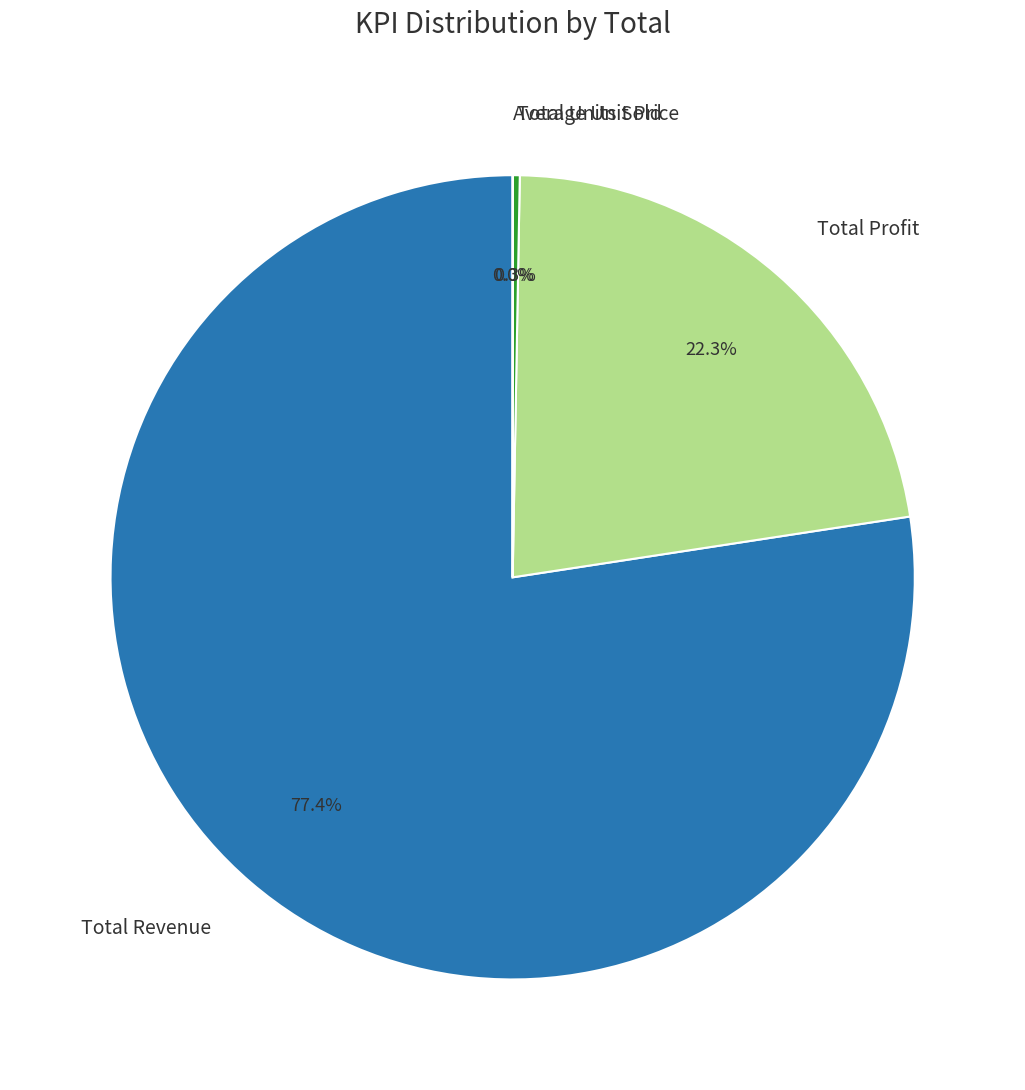

Does Total Profit account for over 50% of the chart?

No